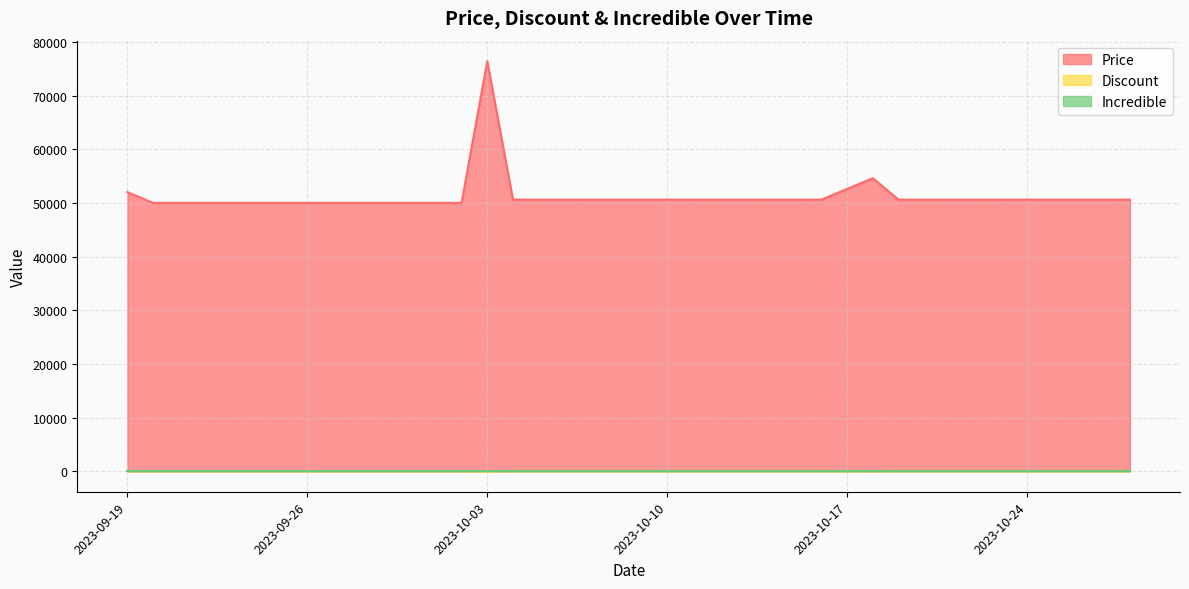

True or false: Price and Discount cross at least once.

False